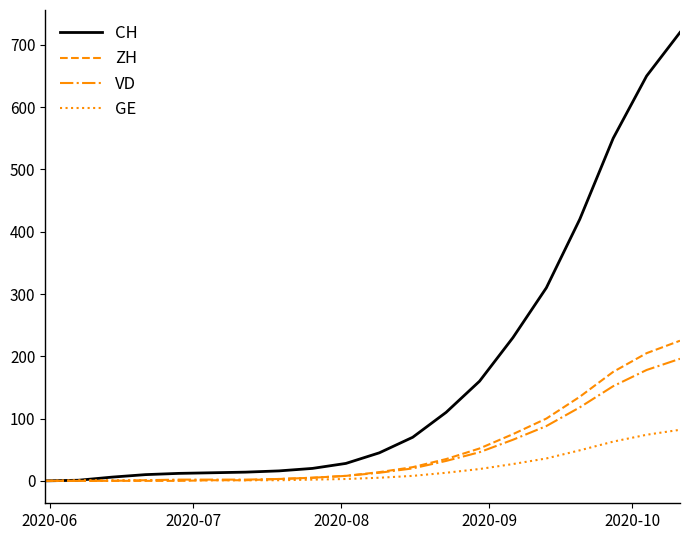

What is the average value of the GE series?

19